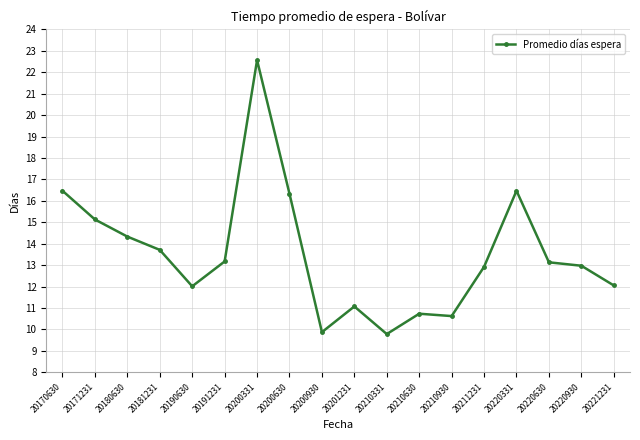

What is the average value?

13.5